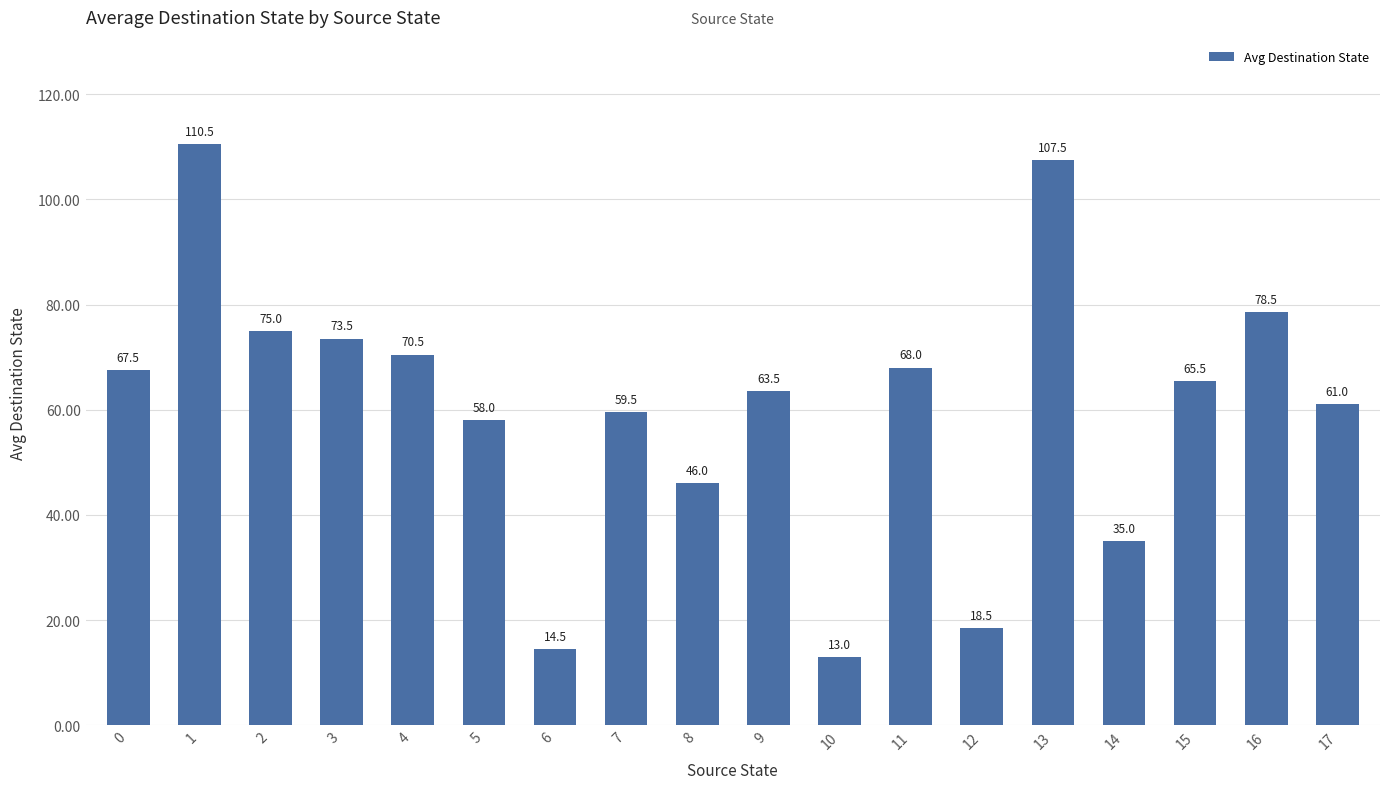

Is it true that the value at 2 is 75.0?

True